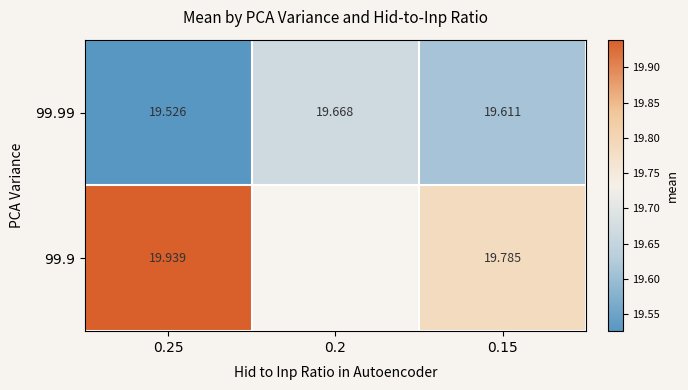

At which category does the chart reach its peak across all series?

0.25